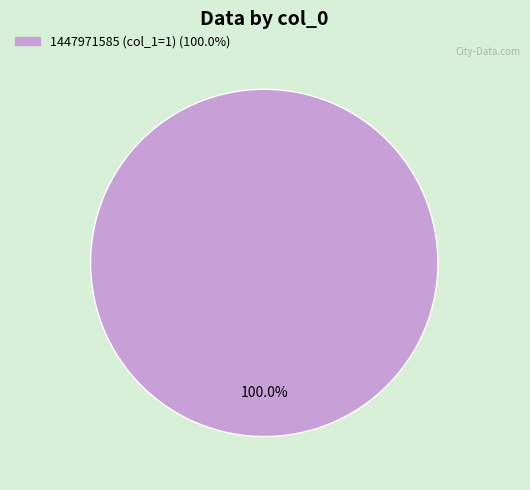

How many slices are in this pie chart?

1